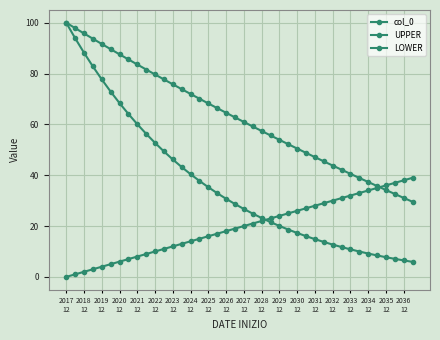

Reading left to right, what are all the values shown in this chart?

col_0: 0.0	1.0	2.0	3.0	4.0	5.0	6.0	7.0	8.0	9.0	10.0	11.0	12.0	13.0	14.0	15.0	16.0	17.0	18.0	19.0	20.0	21.0	22.0	23.0	24.0	25.0	26.0	27.0	28.0	29.0	30.0	31.0	32.0	33.0	34.0	35.0	36.0	37.0	38.0	39.0
UPPER: 100.0	97.9	95.8	93.7	91.6	89.6	87.6	85.6	83.6	81.6	79.6	77.7	75.8	73.9	72.0	70.1	68.2	66.4	64.6	62.7	61.0	59.2	57.4	55.7	53.9	52.2	50.5	48.8	47.1	45.4	43.8	42.2	40.5	38.9	37.3	35.7	34.2	32.6	31.1	29.5
LOWER: 100.0	93.9	88.2	82.8	77.7	72.9	68.4	64.1	60.1	56.3	52.7	49.4	46.2	43.2	40.4	37.8	35.3	32.9	30.7	28.7	26.7	24.9	23.2	21.6	20.0	18.6	17.3	16.0	14.8	13.7	12.7	11.7	10.8	10.0	9.2	8.4	7.7	7.1	6.5	5.9